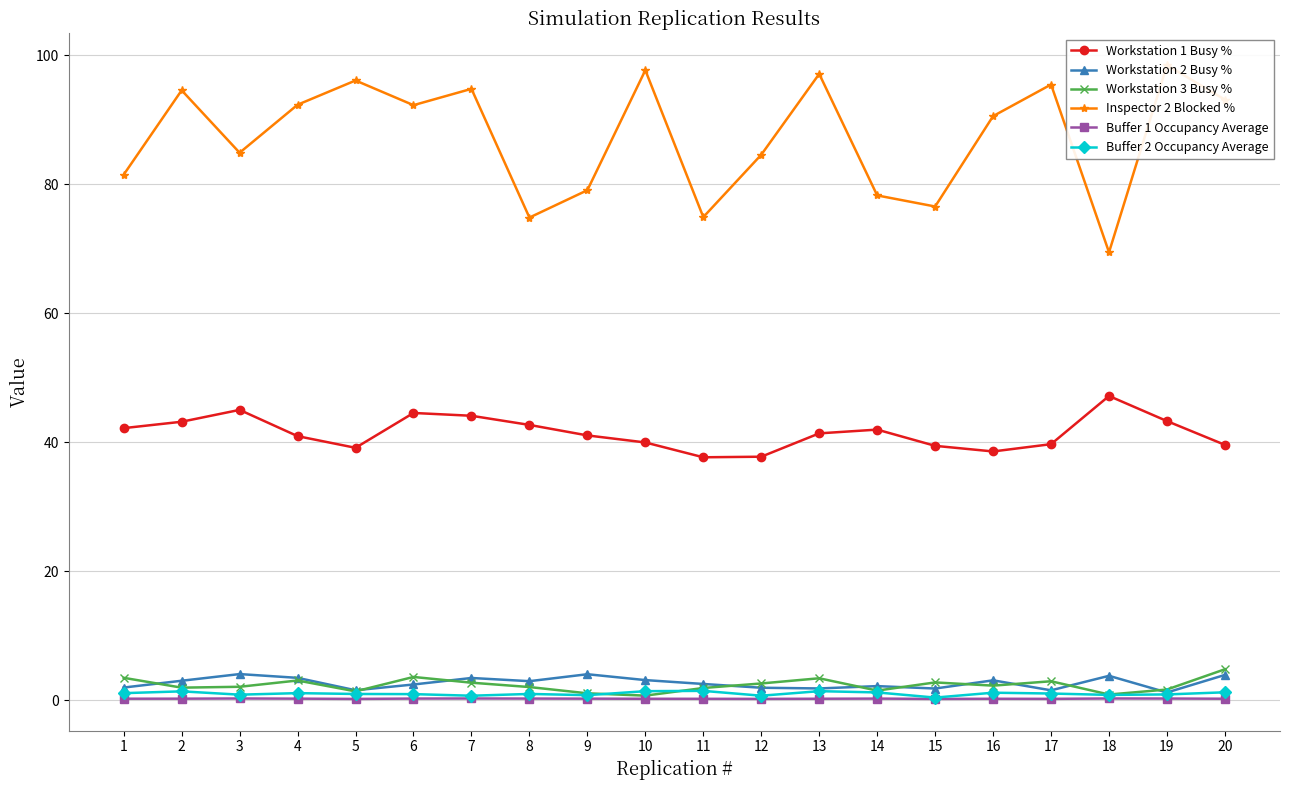

Reading left to right, transcribe all the data shown in this chart.

Workstation 1 Busy %: 1=42.2	2=43.1	3=45.0	4=40.9	5=39.1	6=44.5	7=44.1	8=42.7	9=41.0	10=39.9	11=37.6	12=37.7	13=41.3	14=41.9	15=39.4	16=38.5	17=39.7	18=47.1	19=43.3	20=39.6
Workstation 2 Busy %: 1=1.9	2=3.0	3=4.0	4=3.4	5=1.5	6=2.4	7=3.4	8=2.9	9=4.0	10=3.1	11=2.5	12=1.9	13=1.8	14=2.2	15=1.8	16=3.1	17=1.5	18=3.8	19=1.2	20=3.9
Workstation 3 Busy %: 1=3.4	2=1.9	3=2.1	4=3.0	5=1.3	6=3.6	7=2.7	8=2.0	9=1.0	10=0.7	11=1.9	12=2.6	13=3.4	14=1.5	15=2.7	16=2.2	17=2.9	18=0.9	19=1.6	20=4.8
Inspector 2 Blocked %: 1=81.5	2=94.5	3=84.9	4=92.3	5=96.1	6=92.2	7=94.8	8=74.8	9=79.0	10=97.7	11=74.9	12=84.5	13=97.1	14=78.2	15=76.5	16=90.5	17=95.4	18=69.4	19=98.4	20=93.1
Buffer 1 Occupancy Average: 1=0.2	2=0.2	3=0.2	4=0.2	5=0.2	6=0.2	7=0.2	8=0.2	9=0.2	10=0.2	11=0.2	12=0.2	13=0.2	14=0.2	15=0.2	16=0.2	17=0.2	18=0.2	19=0.2	20=0.2
Buffer 2 Occupancy Average: 1=1.1	2=1.3	3=0.8	4=1.1	5=0.9	6=0.9	7=0.7	8=0.9	9=0.8	10=1.4	11=1.4	12=0.7	13=1.4	14=1.2	15=0.4	16=1.1	17=1.0	18=0.8	19=0.9	20=1.2